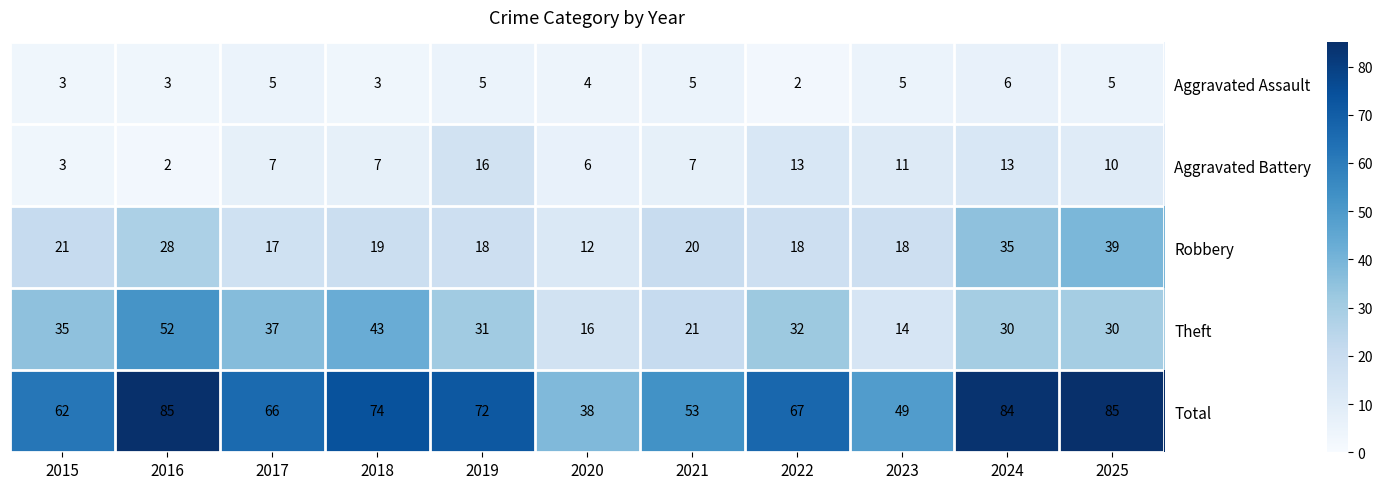

Which series has the largest total across all categories?

Total